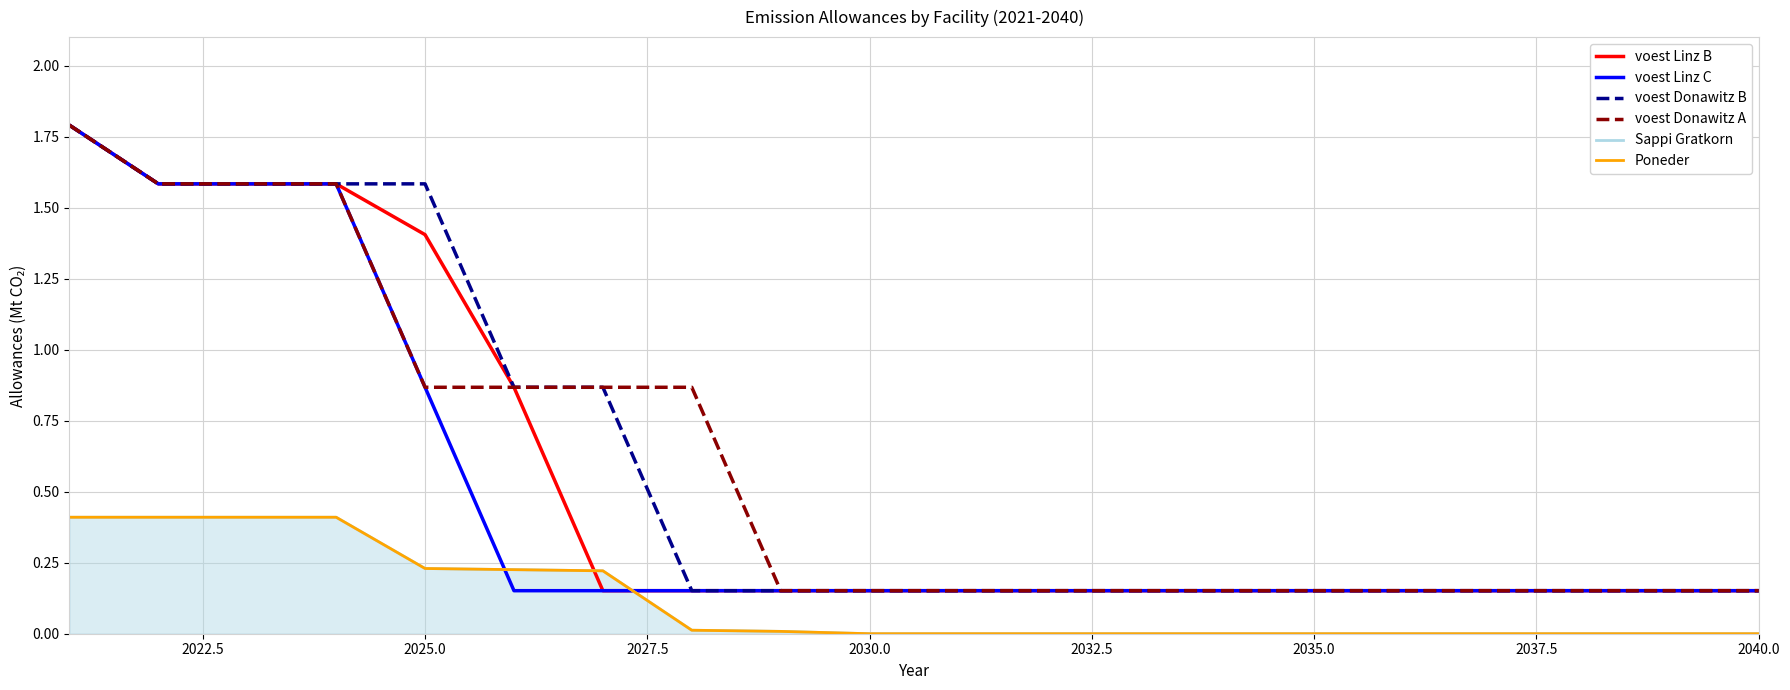

Which category has the lowest value across all series?

2030.0